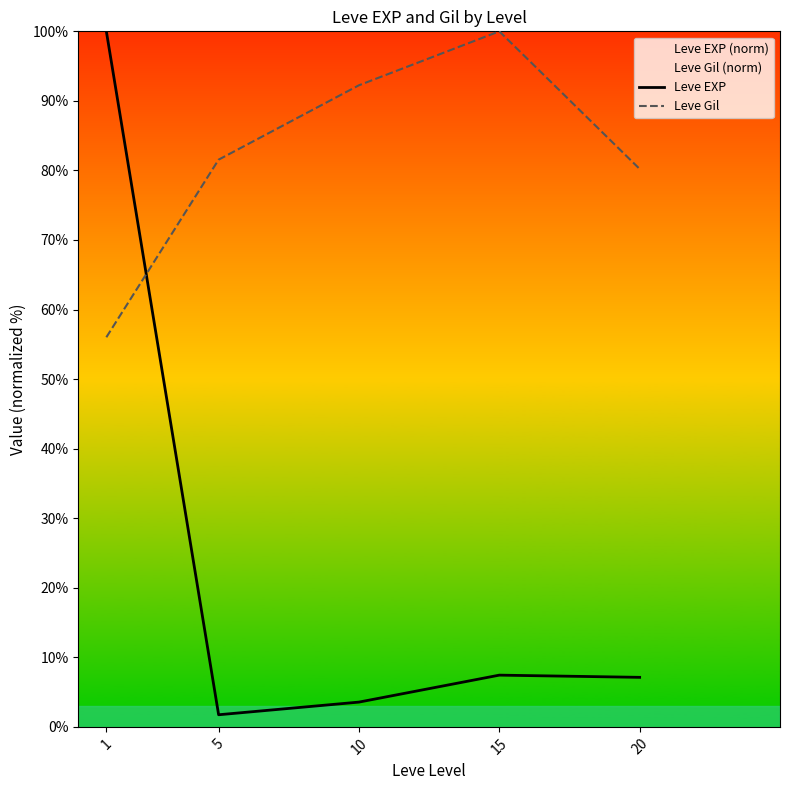

After their last crossing, which series has the higher values: Leve EXP or Leve Gil?

Leve Gil